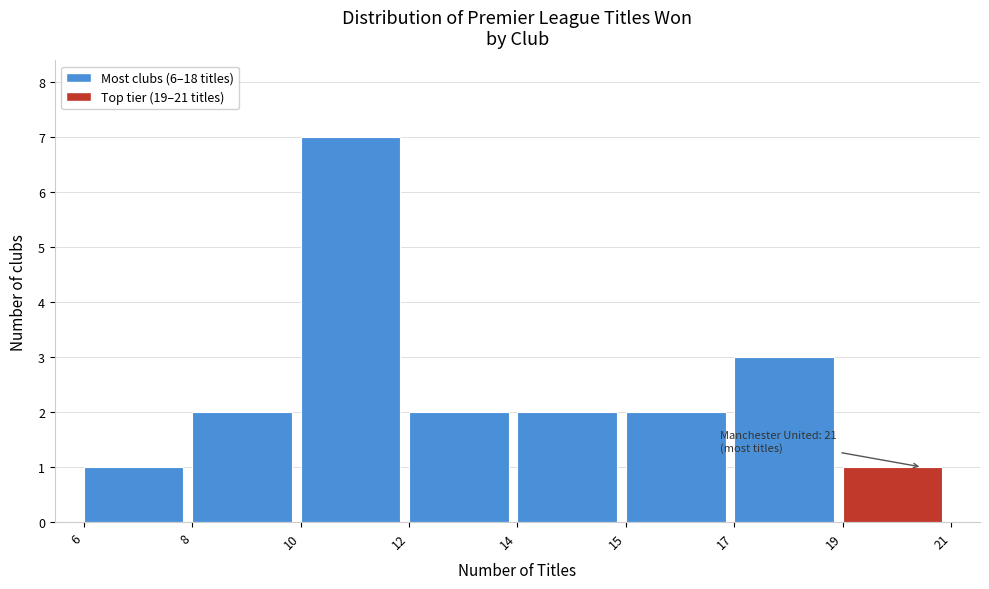

Reading left to right, list all the values displayed in this chart.

6=1	8=2	10=7	12=2	14=2	15=2	17=3	19=1